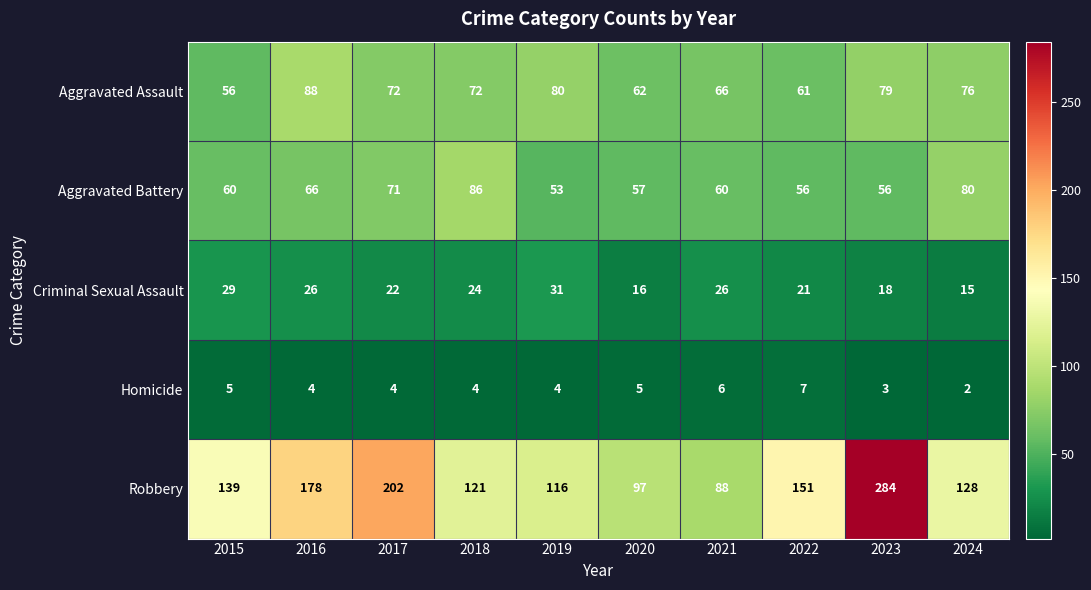

True or false: Homicide has a value of 2 at 2024.

True